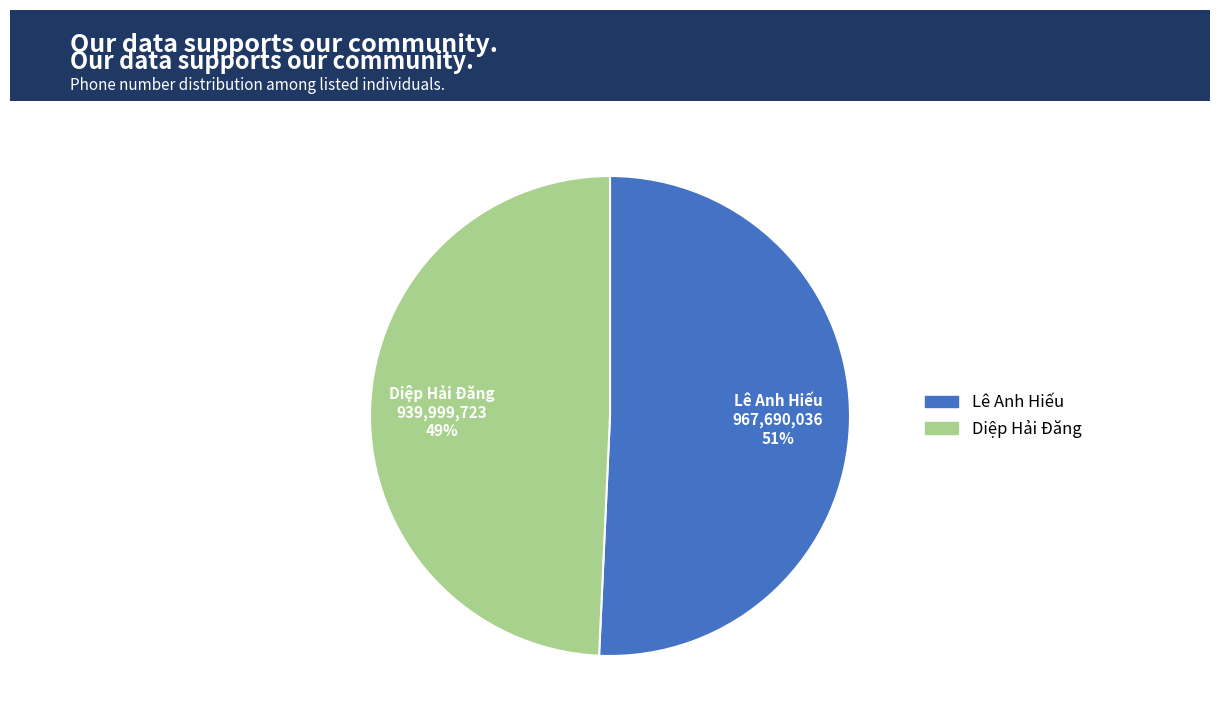

Between Diệp Hải Đăng and Lê Anh Hiếu, which is larger?

Lê Anh Hiếu